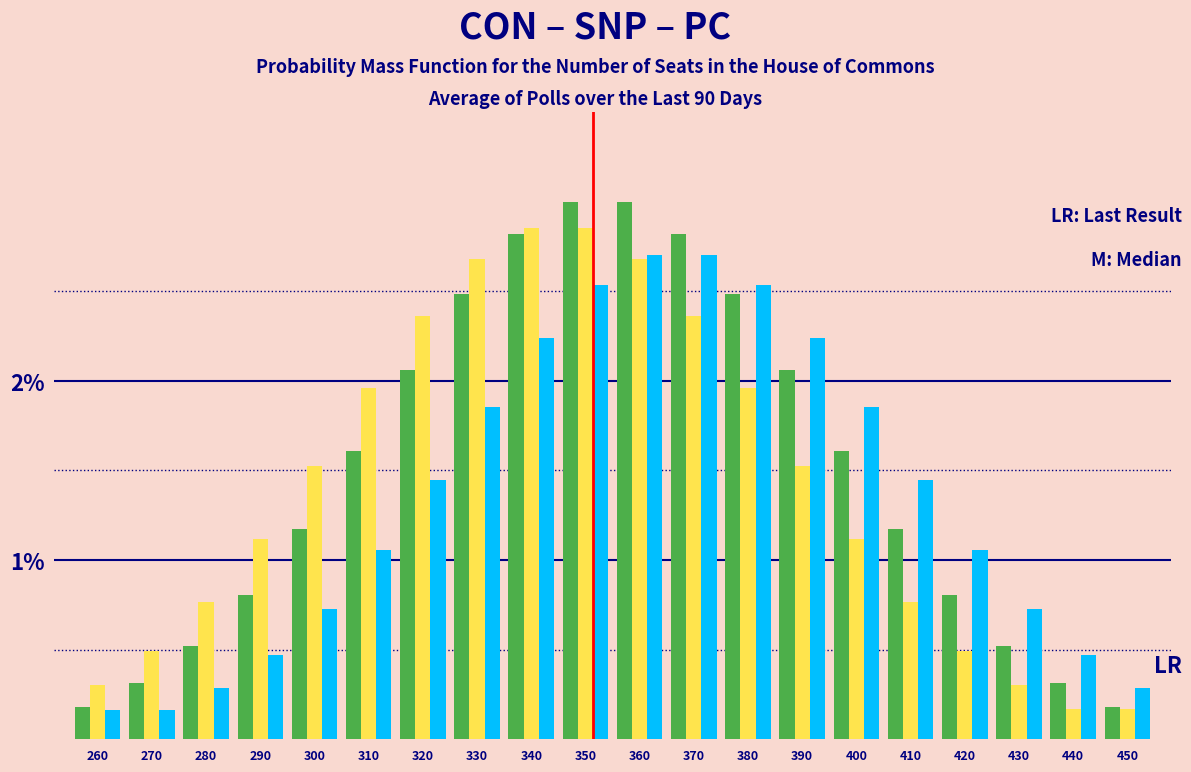

What is the maximum value shown in the chart?

3.0